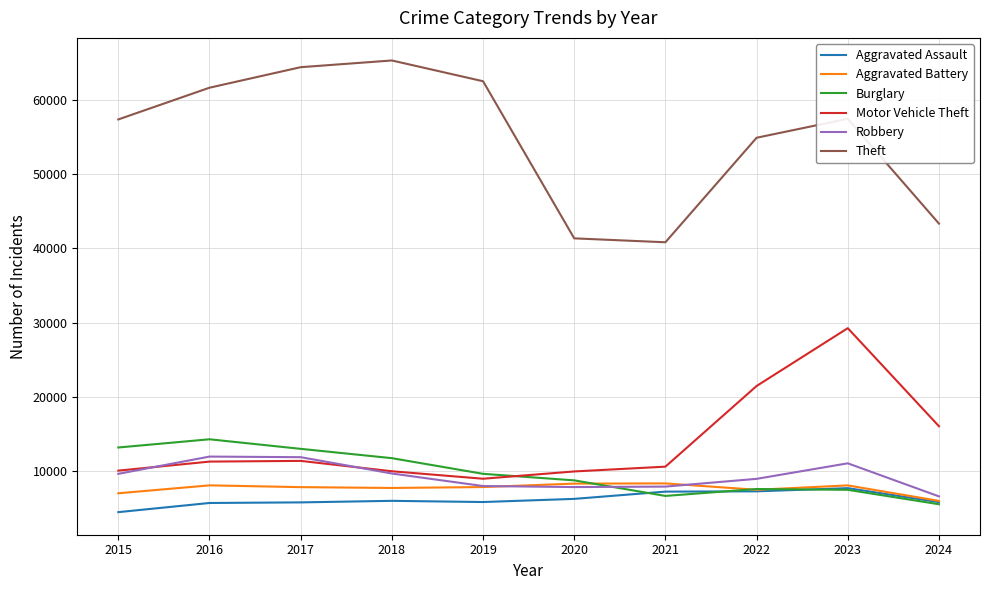

What is the difference between the maximum and second lowest values in the Burglary series?

7627